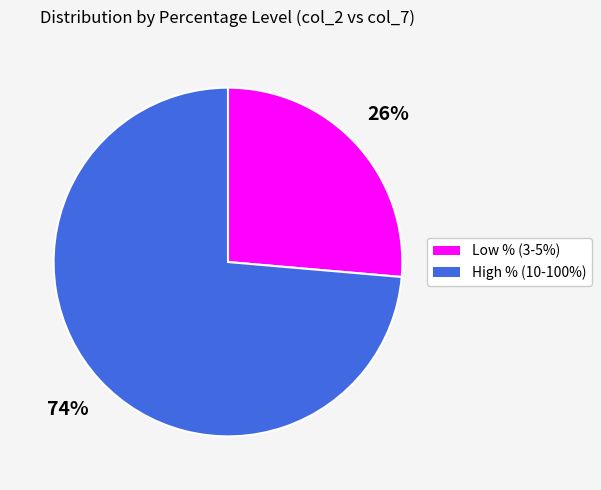

Is there a majority slice in this chart?

Yes